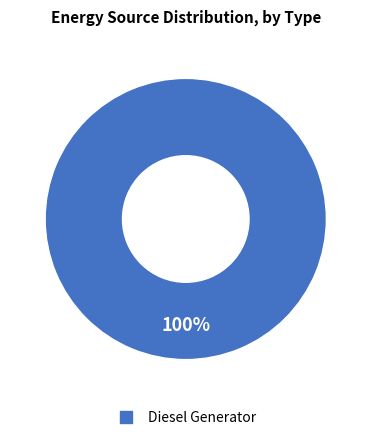

Is there a majority slice in this chart?

Yes